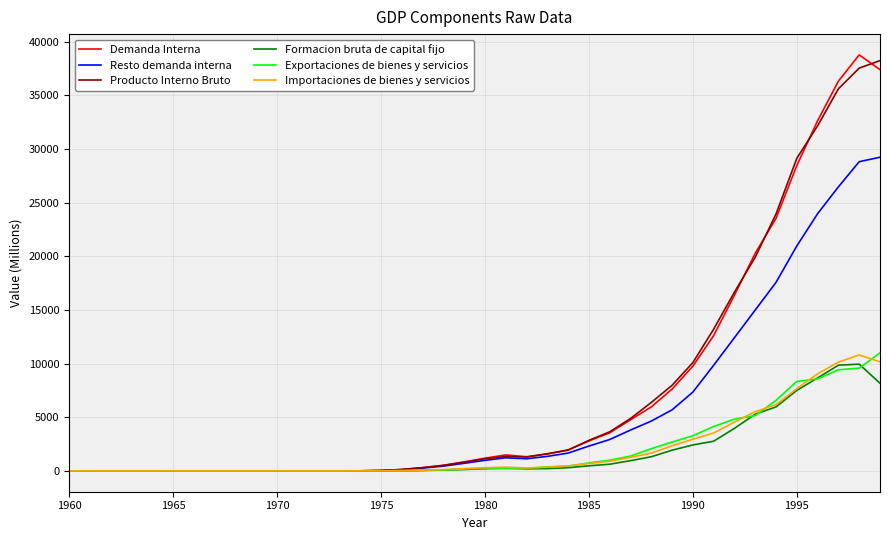

What is the greatest value displayed?

38780